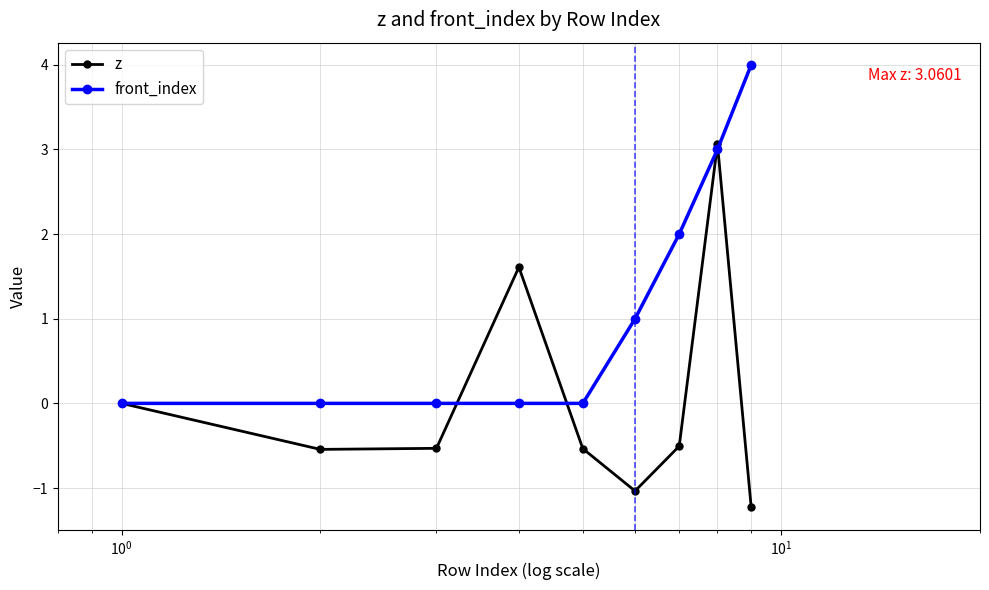

What is the difference between the second highest and minimum values in the front_index series?

3.0